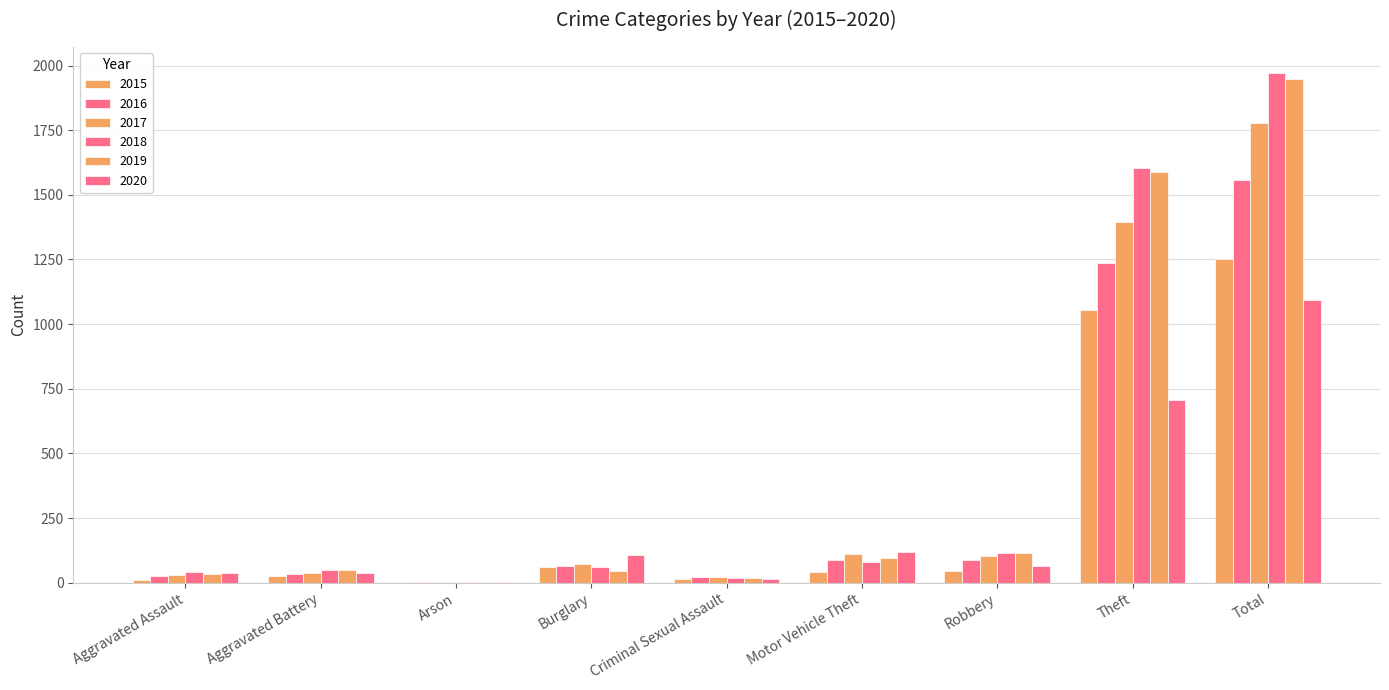

What is the label of the 9th bar from the left?

Total